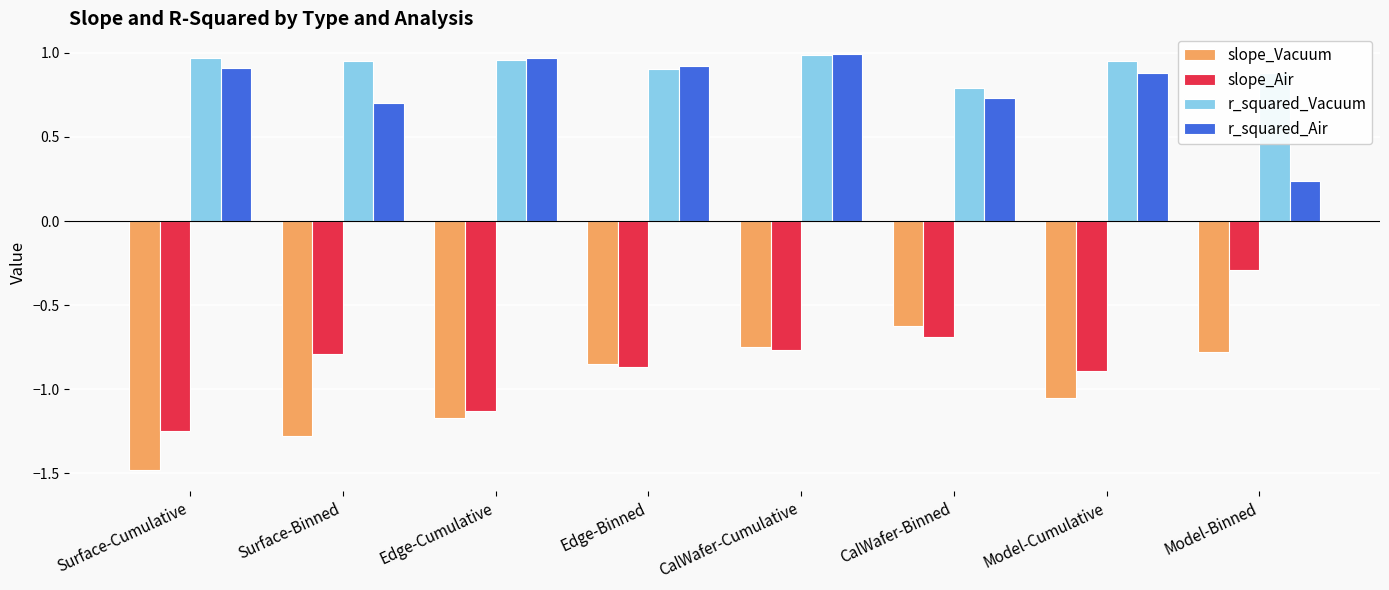

Which series has the widest spread of values?

slope_Air